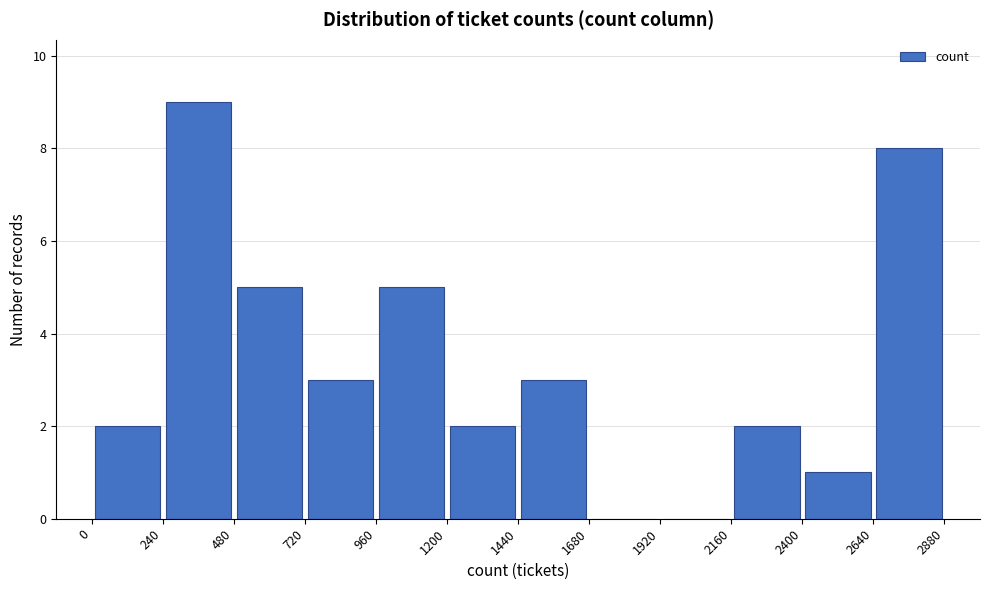

How tall is the bar that spans 240 to 480 on the x-axis? The values are not printed on the chart, so give them approximately, as read against the axis.

9